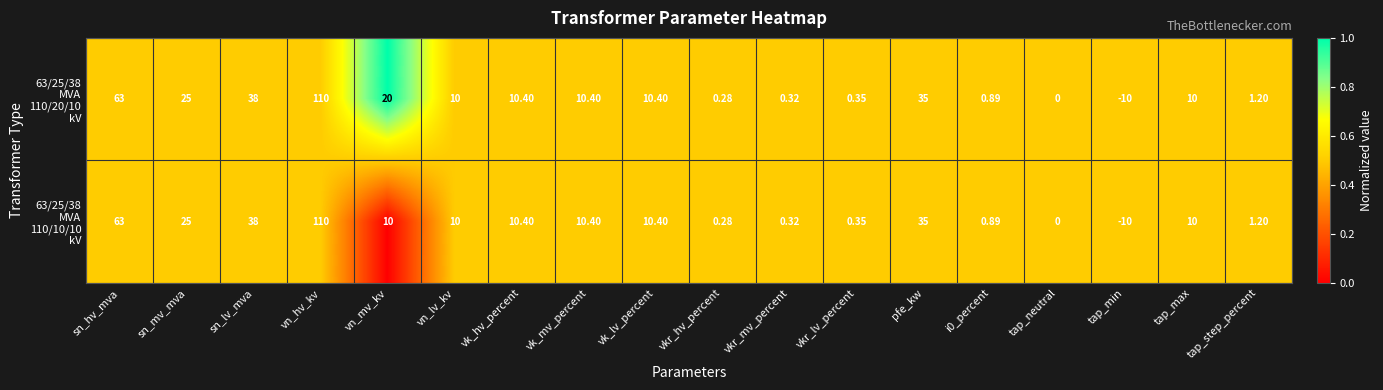

At which category is the sum across all series the highest?

vn_hv_kv